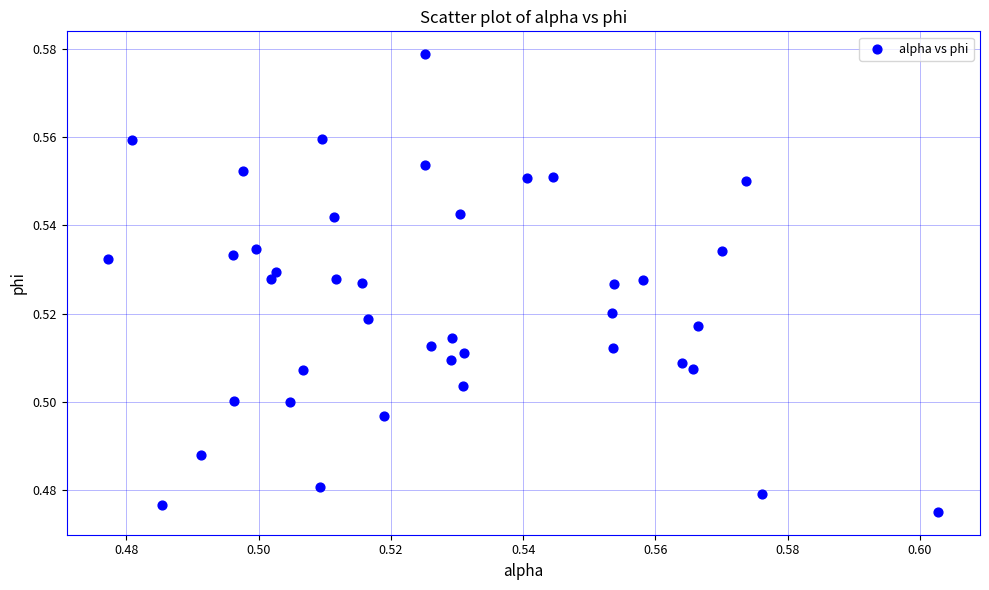

Count the number of points in this scatter plot.

40